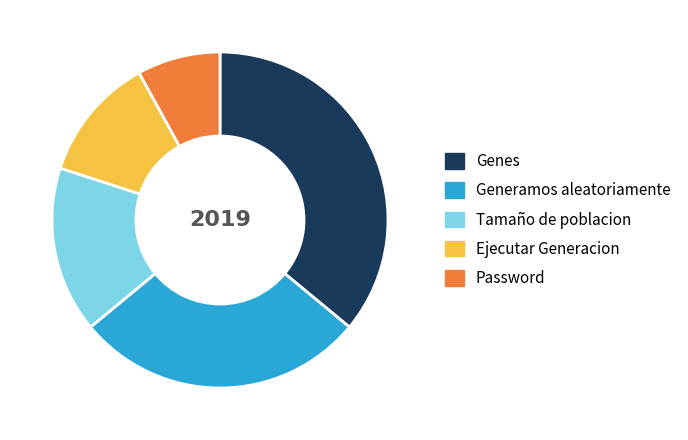

Approximately how many times larger is the value at Generamos aleatoriamente compared to Genes?

0.8